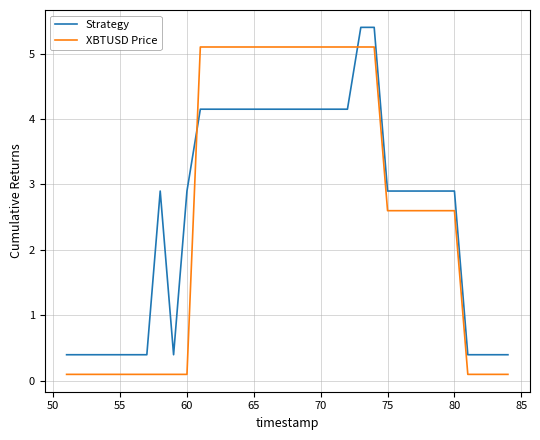

What is the difference between the maximum and minimum values in the XBTUSD Price series?

5.0